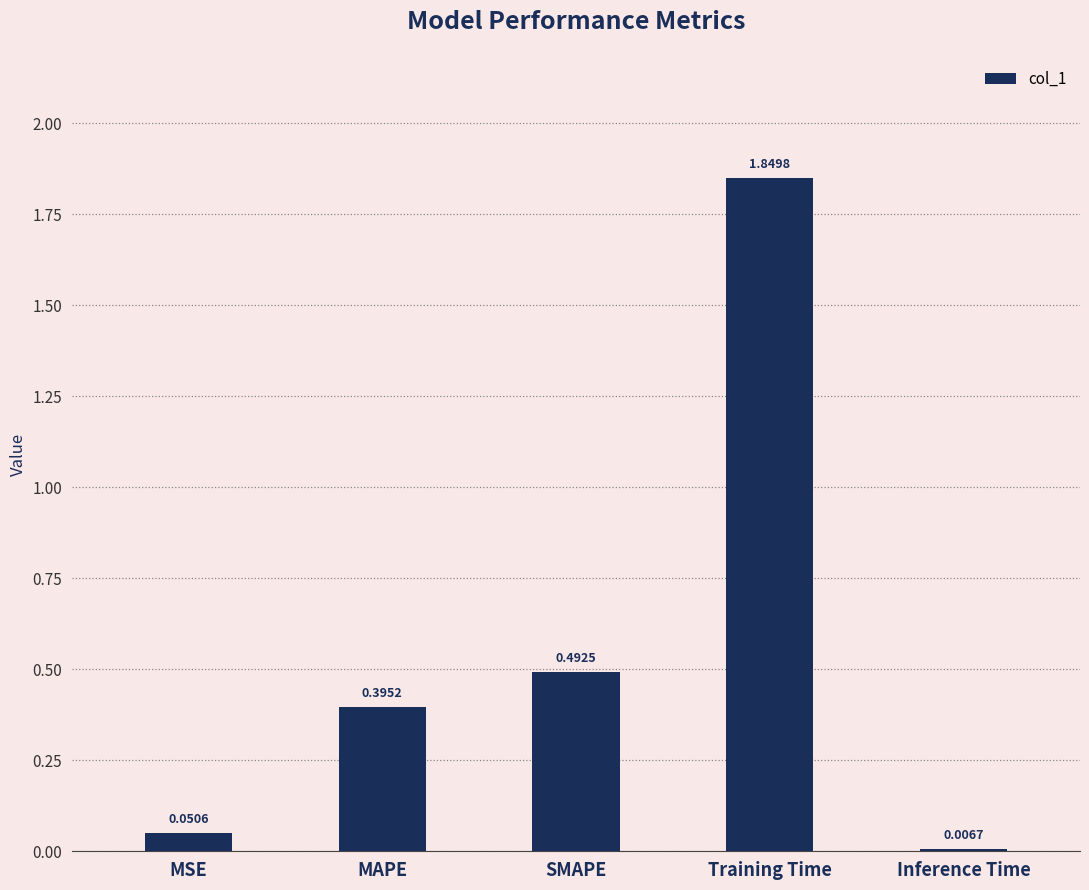

Between Training Time and MSE, which is larger?

Training Time